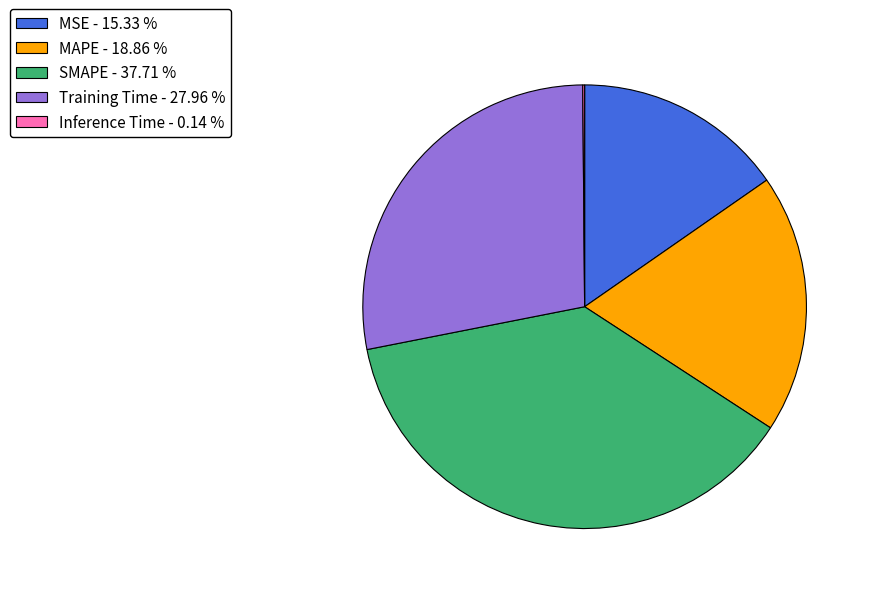

Is there a majority slice in this chart?

No